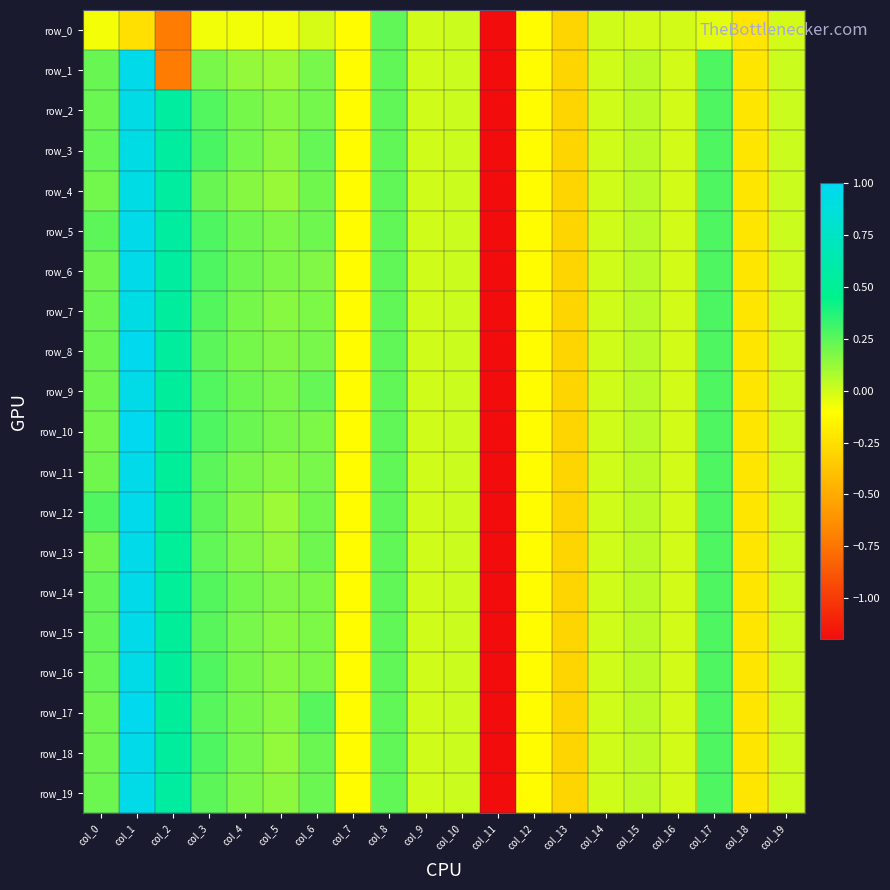

What is the sum of all row_11 values?

-2.7